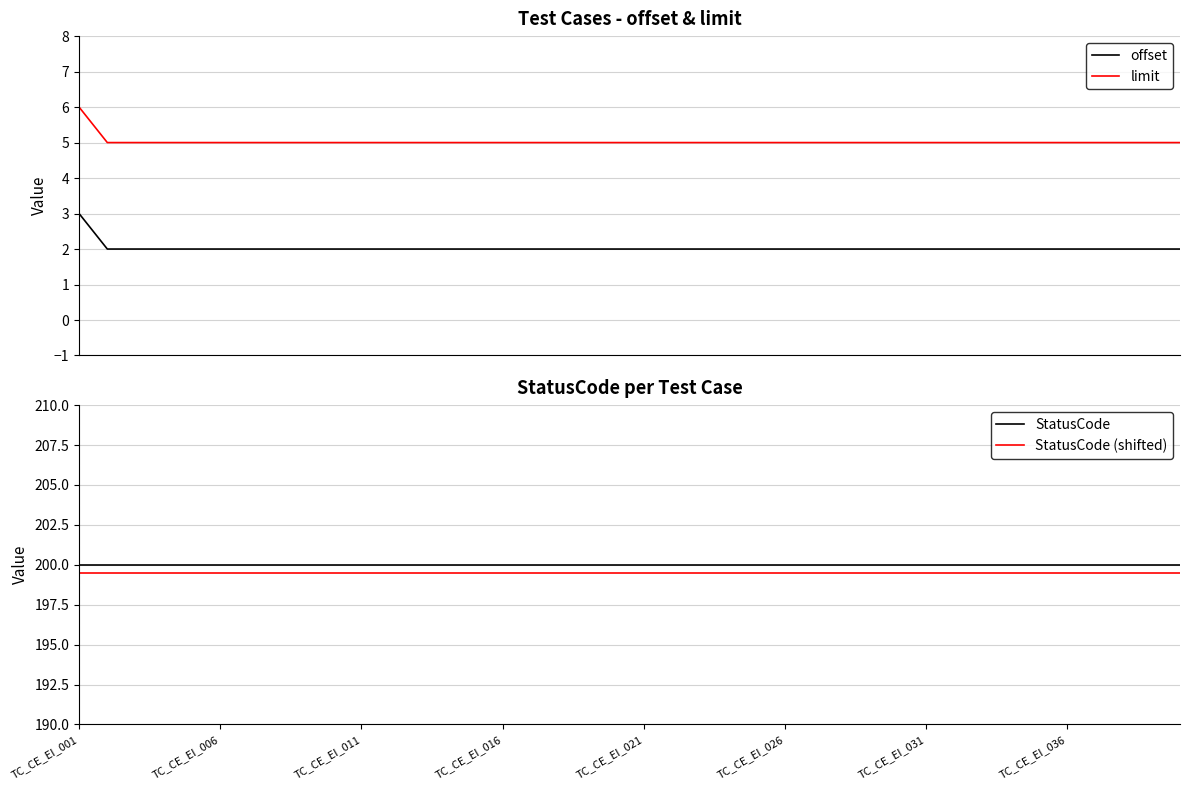

What is the difference between the highest and lowest values at TC_CE_EI_001?

197.0